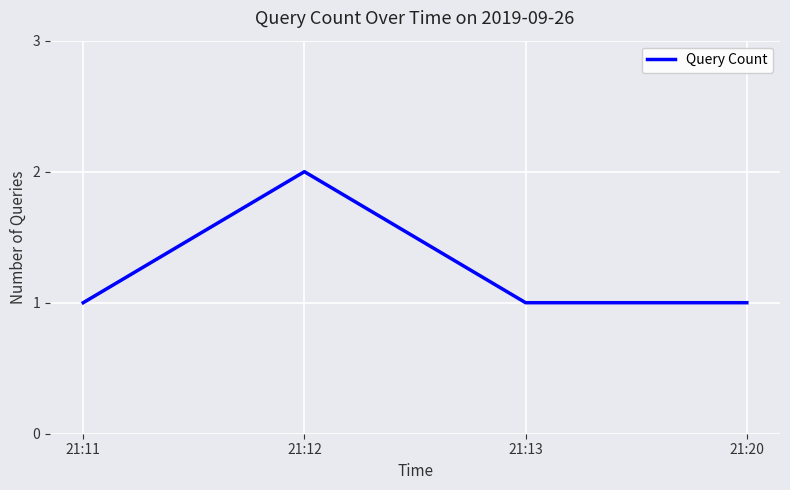

How many interior local peaks (higher than both neighbors) does the data have?

1